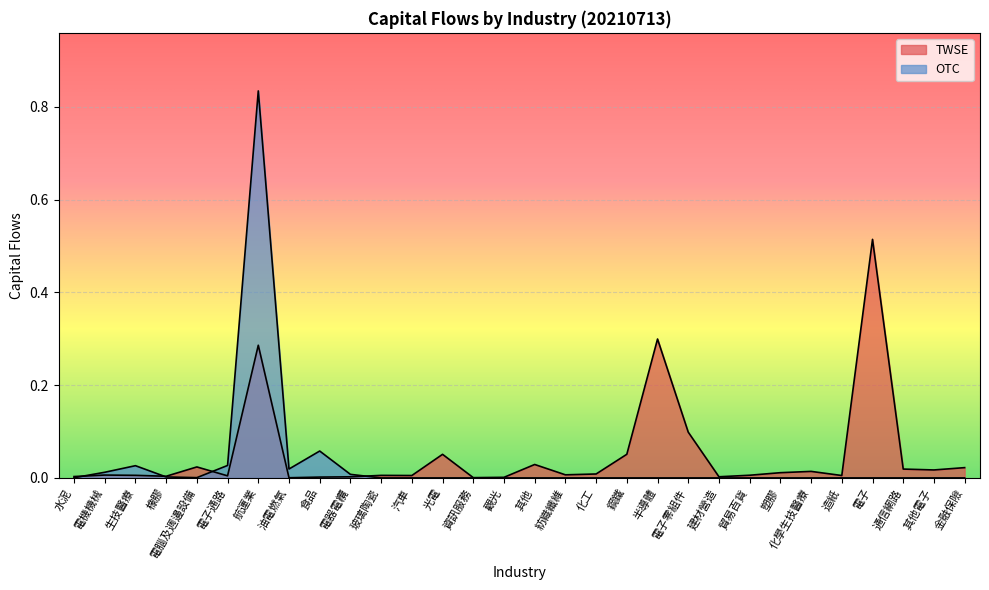

Between which two adjacent categories do OTC and TWSE first intersect?

水泥 and 電機機械